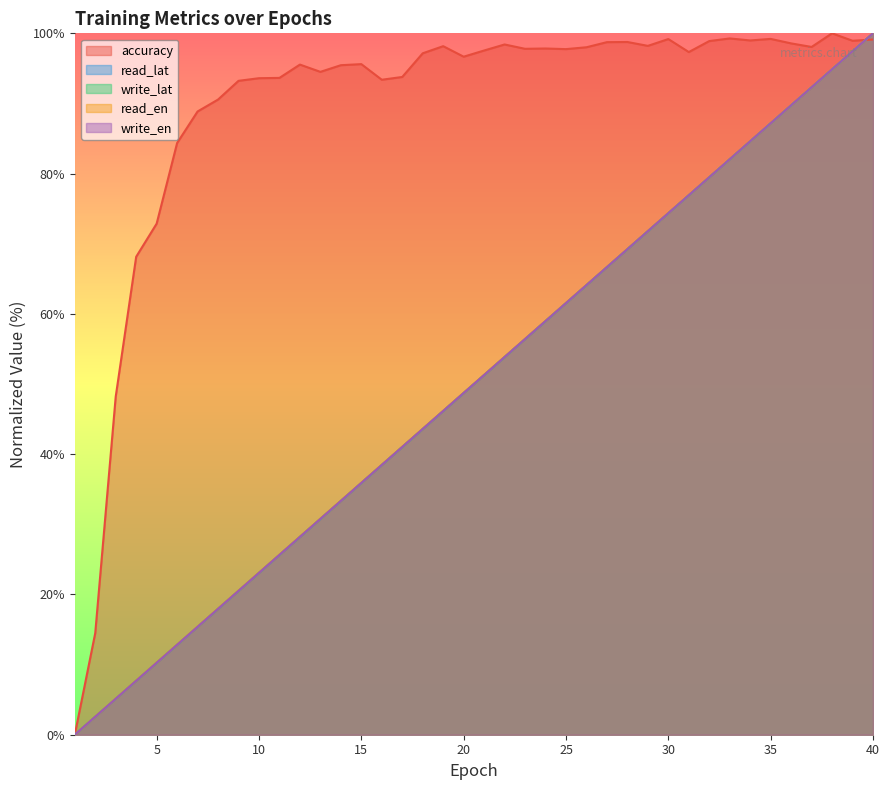

Reading left to right, transcribe all the data shown in this chart.

accuracy: 1=0.0	2=14.5	3=48.2	4=68.1	5=72.9	6=84.4	7=88.9	8=90.6	9=93.2	10=93.6	11=93.6	12=95.5	13=94.5	14=95.5	15=95.6	16=93.4	17=93.8	18=97.2	19=98.2	20=96.7	21=97.6	22=98.4	23=97.8	24=97.8	25=97.7	26=98.0	27=98.7	28=98.8	29=98.2	30=99.2	31=97.3	32=98.9	33=99.3	34=99.0	35=99.2	36=98.6	37=98.1	38=100.0	39=98.9	40=99.1
read_lat: 1=0.0	2=2.6	3=5.1	4=7.7	5=10.3	6=12.8	7=15.4	8=17.9	9=20.5	10=23.1	11=25.6	12=28.2	13=30.8	14=33.3	15=35.9	16=38.5	17=41.0	18=43.6	19=46.2	20=48.7	21=51.3	22=53.8	23=56.4	24=59.0	25=61.5	26=64.1	27=66.7	28=69.2	29=71.8	30=74.4	31=76.9	32=79.5	33=82.1	34=84.6	35=87.2	36=89.7	37=92.3	38=94.9	39=97.4	40=100.0
write_lat: 1=0.0	2=2.6	3=5.1	4=7.7	5=10.3	6=12.8	7=15.4	8=17.9	9=20.5	10=23.1	11=25.6	12=28.2	13=30.8	14=33.3	15=35.9	16=38.5	17=41.0	18=43.6	19=46.2	20=48.7	21=51.3	22=53.8	23=56.4	24=59.0	25=61.5	26=64.1	27=66.7	28=69.2	29=71.8	30=74.4	31=76.9	32=79.5	33=82.0	34=84.6	35=87.2	36=89.7	37=92.3	38=94.9	39=97.4	40=100.0
read_en: 1=0.0	2=2.6	3=5.1	4=7.7	5=10.3	6=12.9	7=15.4	8=18.0	9=20.5	10=23.1	11=25.7	12=28.2	13=30.8	14=33.4	15=35.9	16=38.5	17=41.1	18=43.6	19=46.2	20=48.7	21=51.3	22=53.9	23=56.4	24=59.0	25=61.6	26=64.1	27=66.7	28=69.3	29=71.8	30=74.4	31=76.9	32=79.5	33=82.1	34=84.6	35=87.2	36=89.8	37=92.3	38=94.9	39=97.4	40=100.0
write_en: 1=0.0	2=2.6	3=5.1	4=7.7	5=10.3	6=12.8	7=15.4	8=18.0	9=20.5	10=23.1	11=25.6	12=28.2	13=30.8	14=33.3	15=35.9	16=38.5	17=41.0	18=43.6	19=46.2	20=48.7	21=51.3	22=53.8	23=56.4	24=59.0	25=61.5	26=64.1	27=66.7	28=69.2	29=71.8	30=74.4	31=76.9	32=79.5	33=82.1	34=84.6	35=87.2	36=89.7	37=92.3	38=94.9	39=97.4	40=100.0